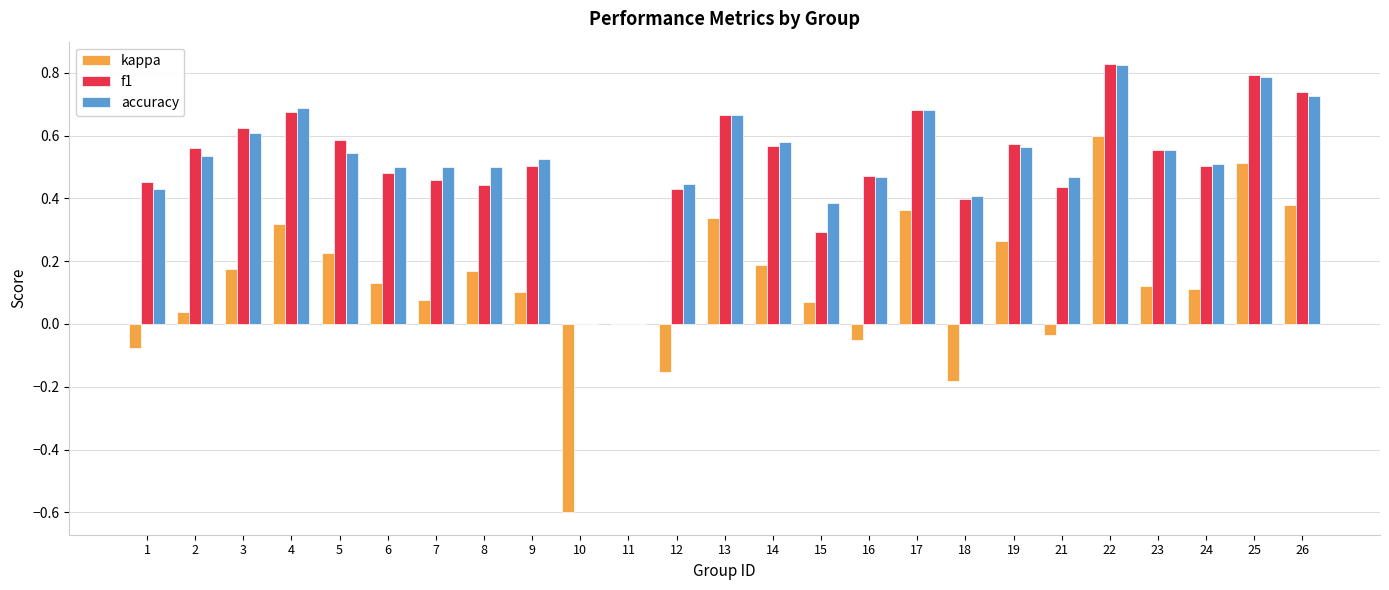

Which series changed the most between 10 and 13?

kappa